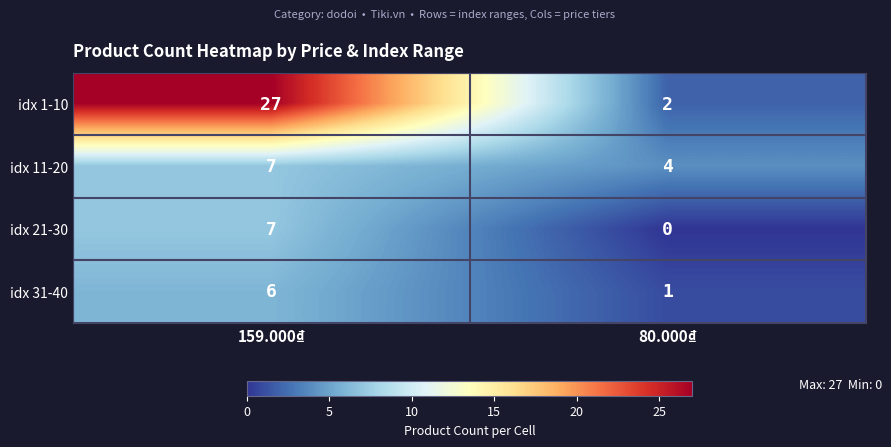

The value of idx 1-10 at 80.000₫ is 2. True or false?

True